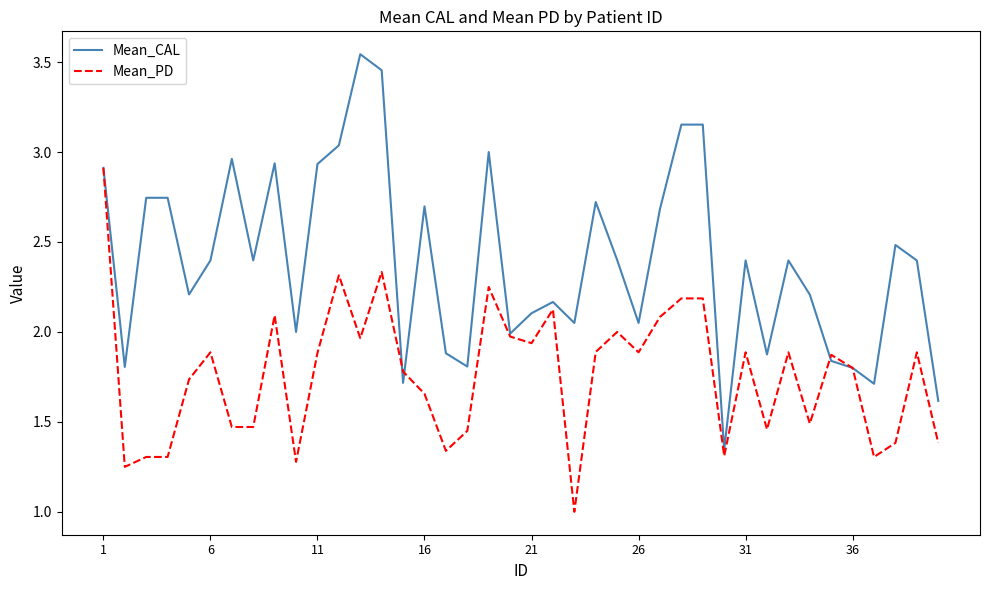

What is the minimum value for Mean_PD?

1.0